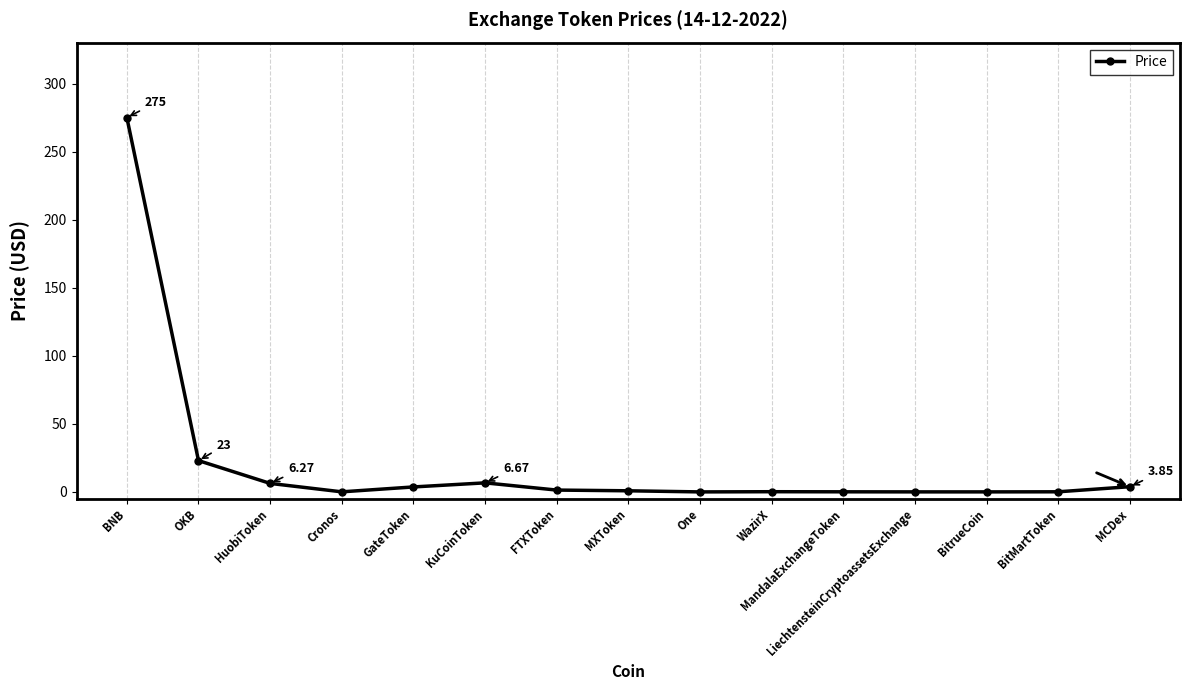

Count the number of categories in the chart.

15